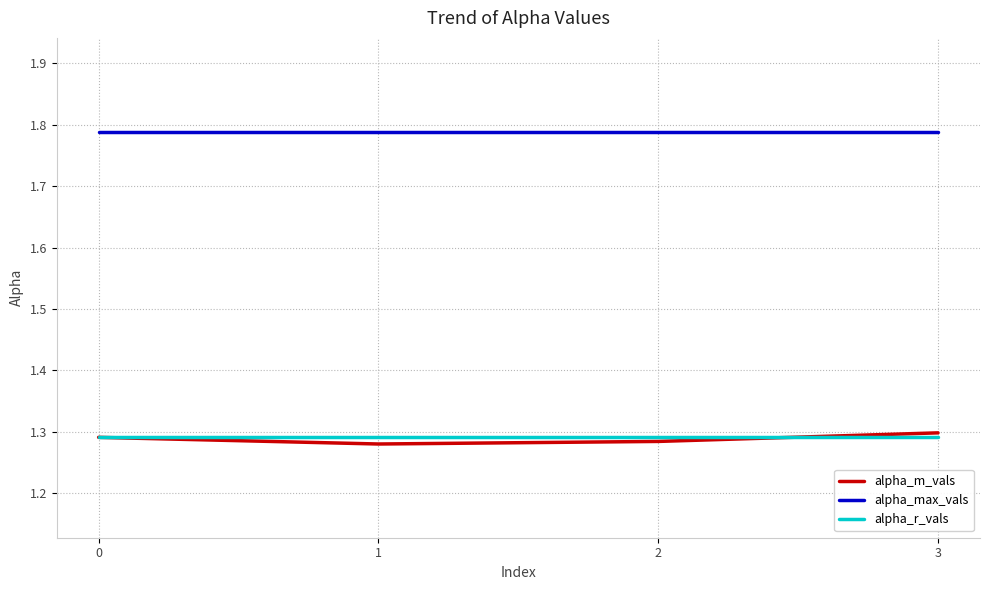

What are all the series names shown in the legend?

alpha_m_vals, alpha_max_vals, alpha_r_vals